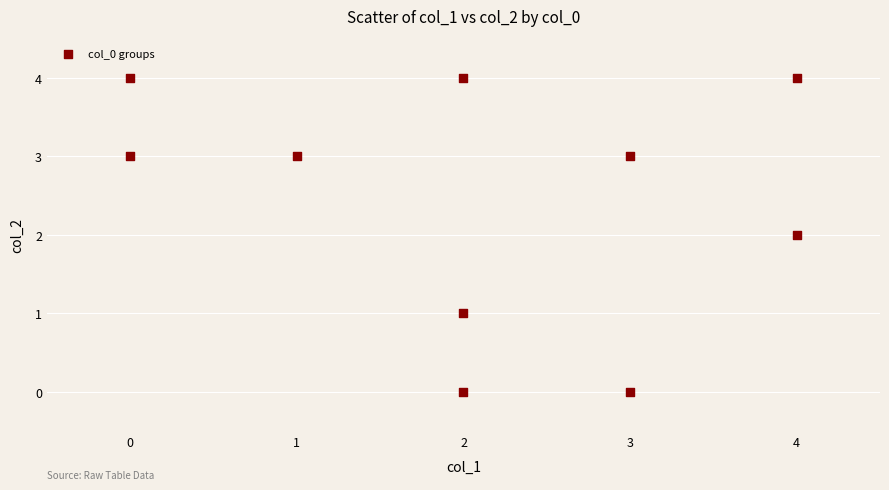

What is the range of X values (max minus min)?

4